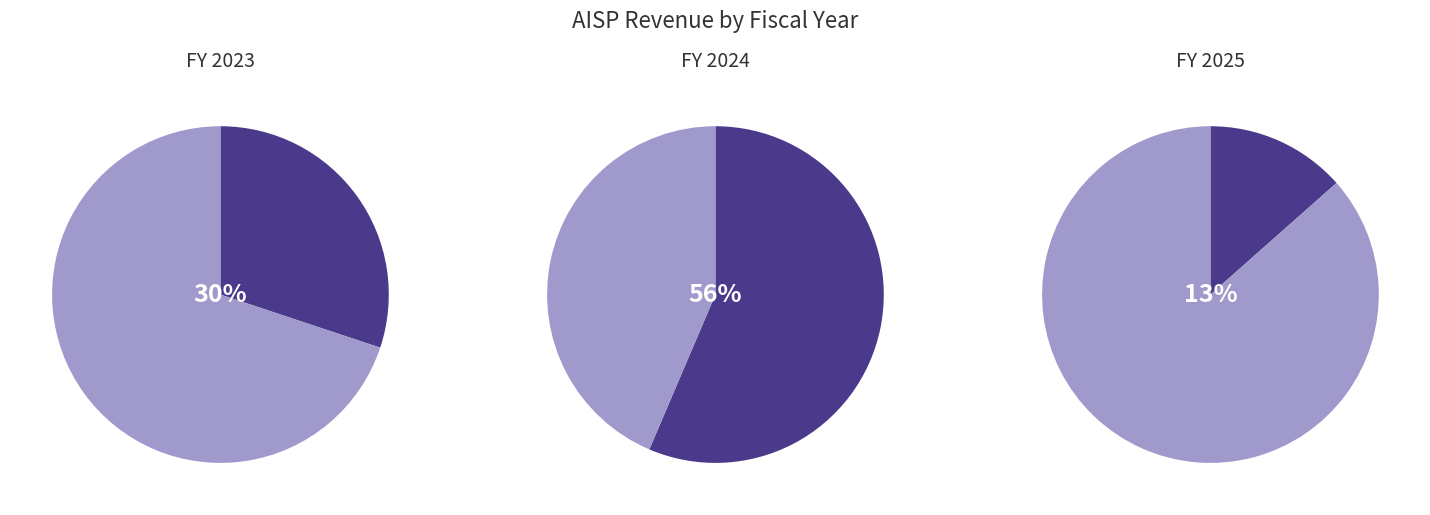

To the nearest percent, what is the combined percentage of 2025 and 2024?

70%